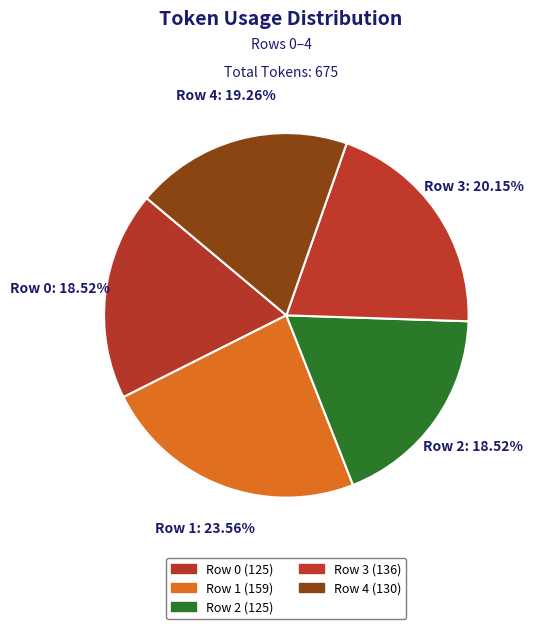

Rank the categories by value from highest to lowest.

Row 1, Row 3, Row 4, Row 0, Row 2